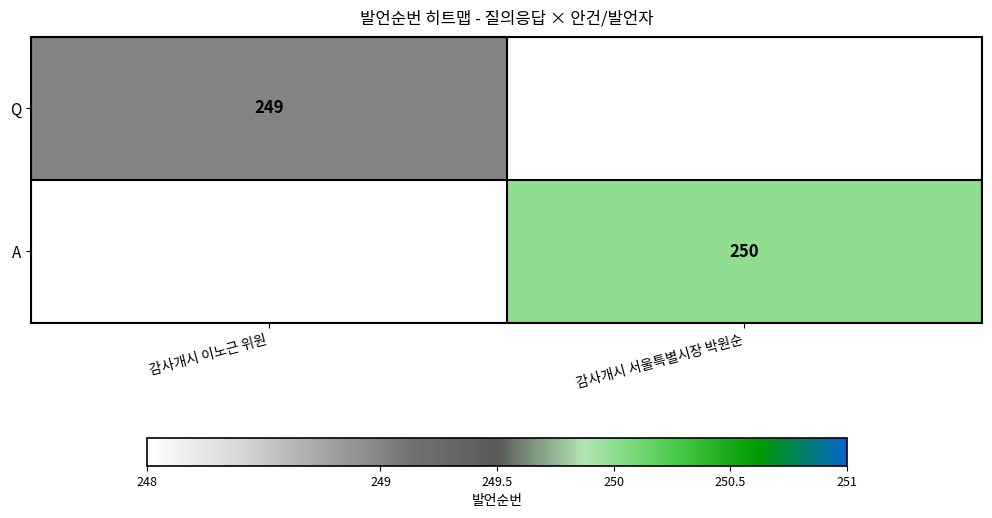

True or false: Q has a value of 394 at 감사개시 이노근 위원.

False